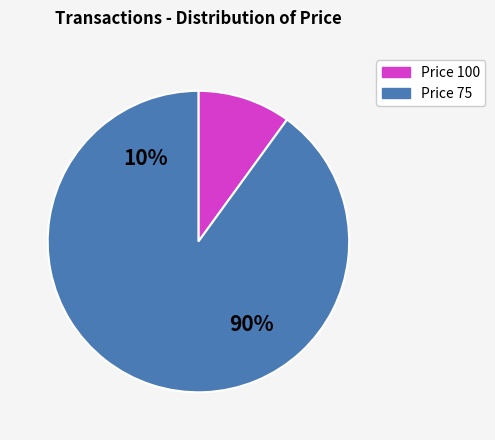

To the nearest percent, what percentage of the pie is 75?

90%